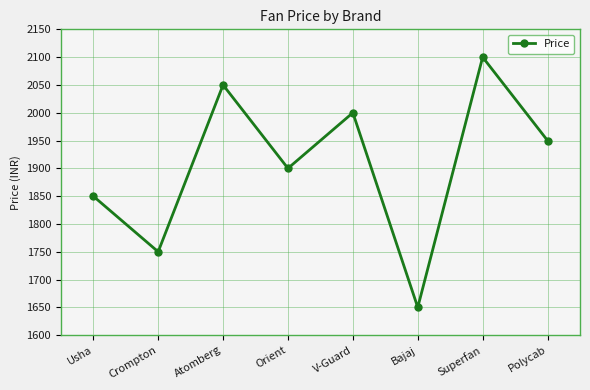

The chart shows a value of 2738 at Superfan. True or false?

False